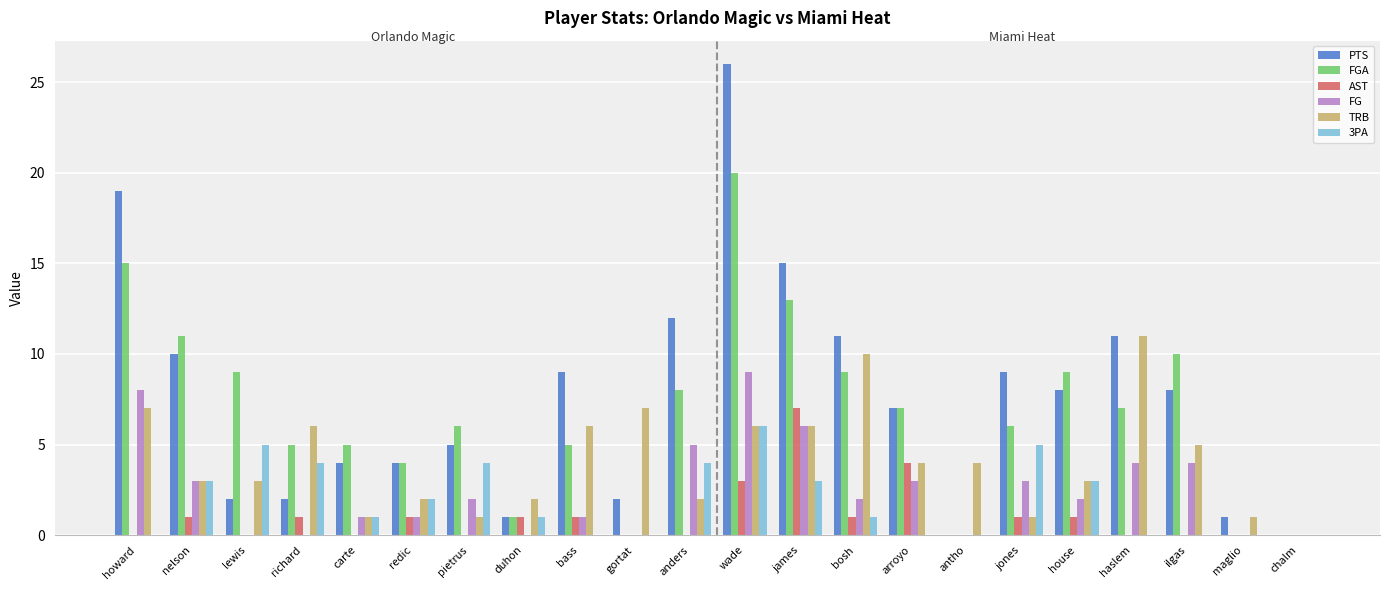

Between lewis and maglio, which series saw the biggest shift?

FGA